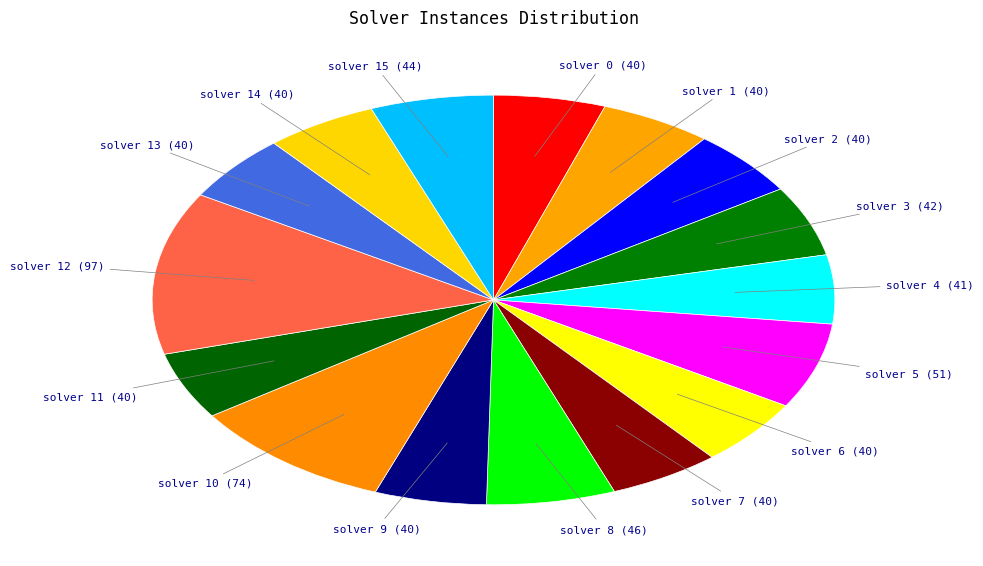

Is it true that solver 5 is 7% of the pie?

True